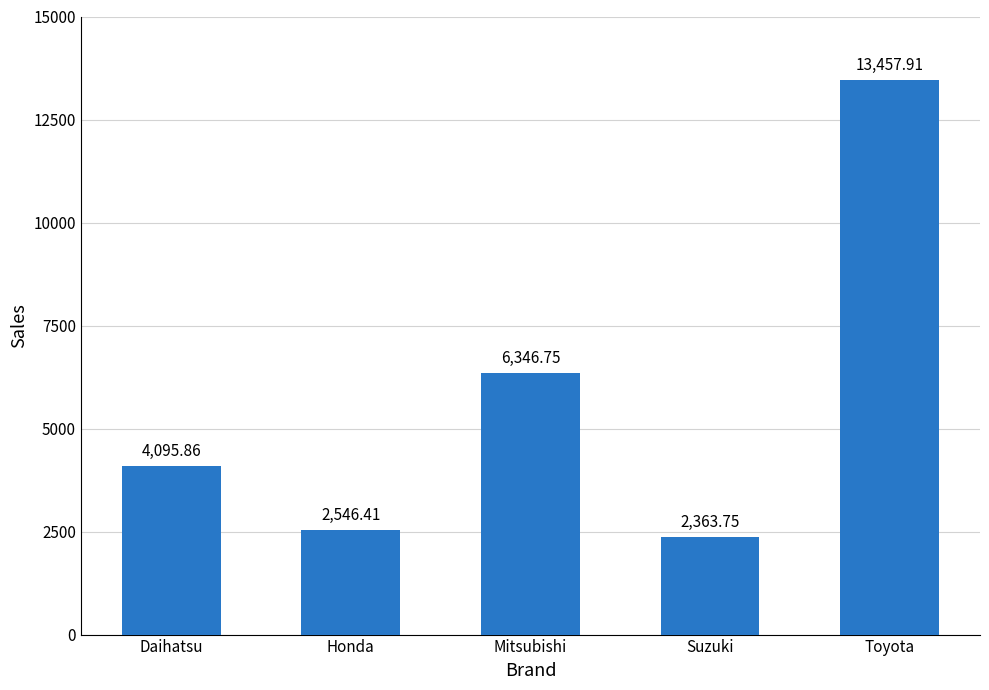

What is the minimum value shown in the chart?

2363.8